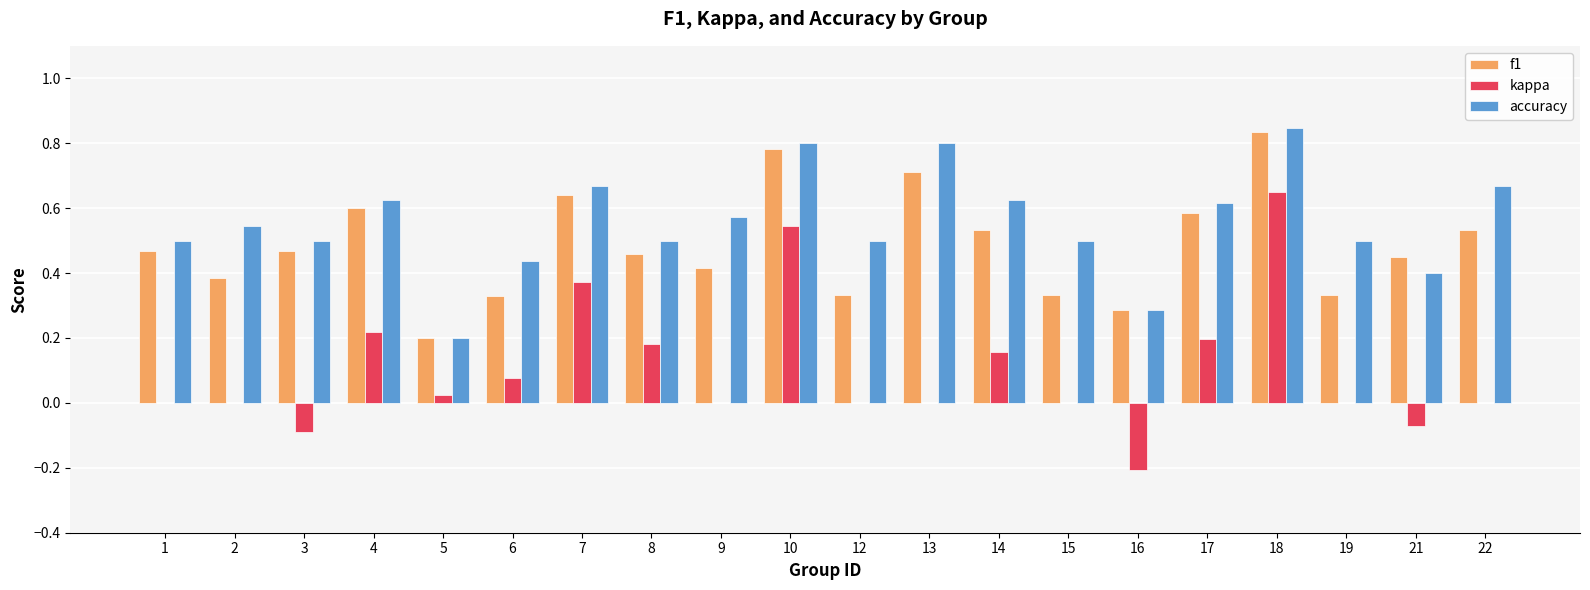

The value of kappa at 13 is 0.0. True or false?

True